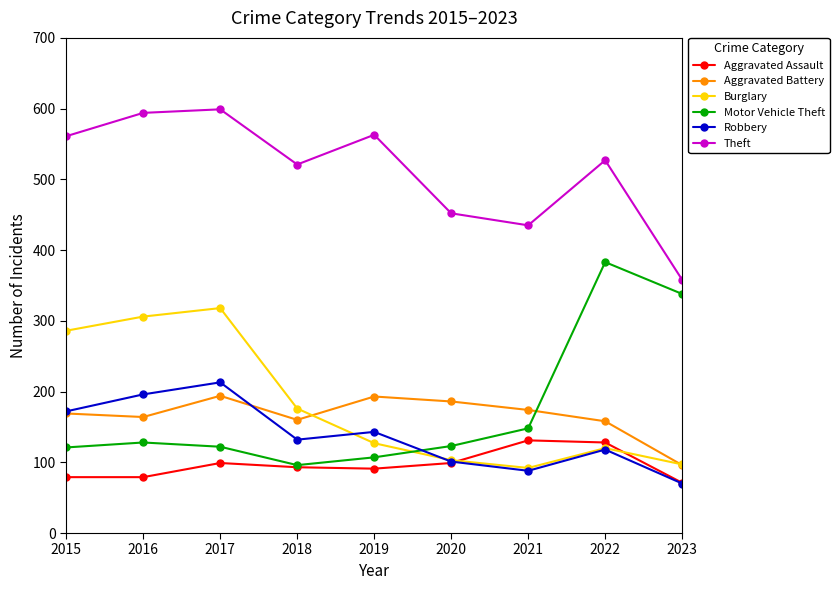

What is the value of the Robbery point at the 2nd from the left?

196